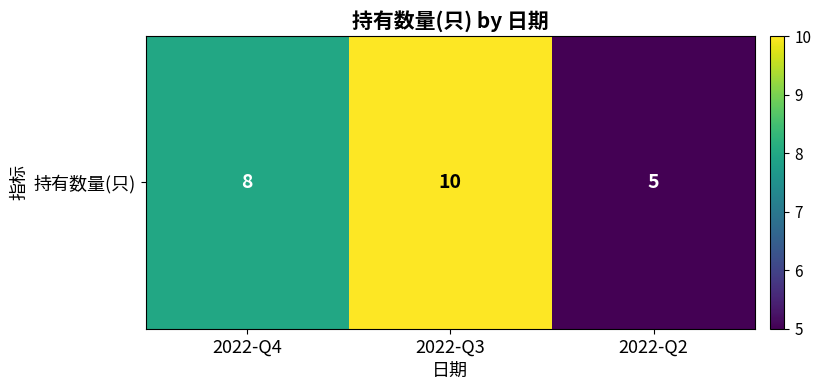

List the labels in order of value, largest first.

2022-Q3, 2022-Q4, 2022-Q2